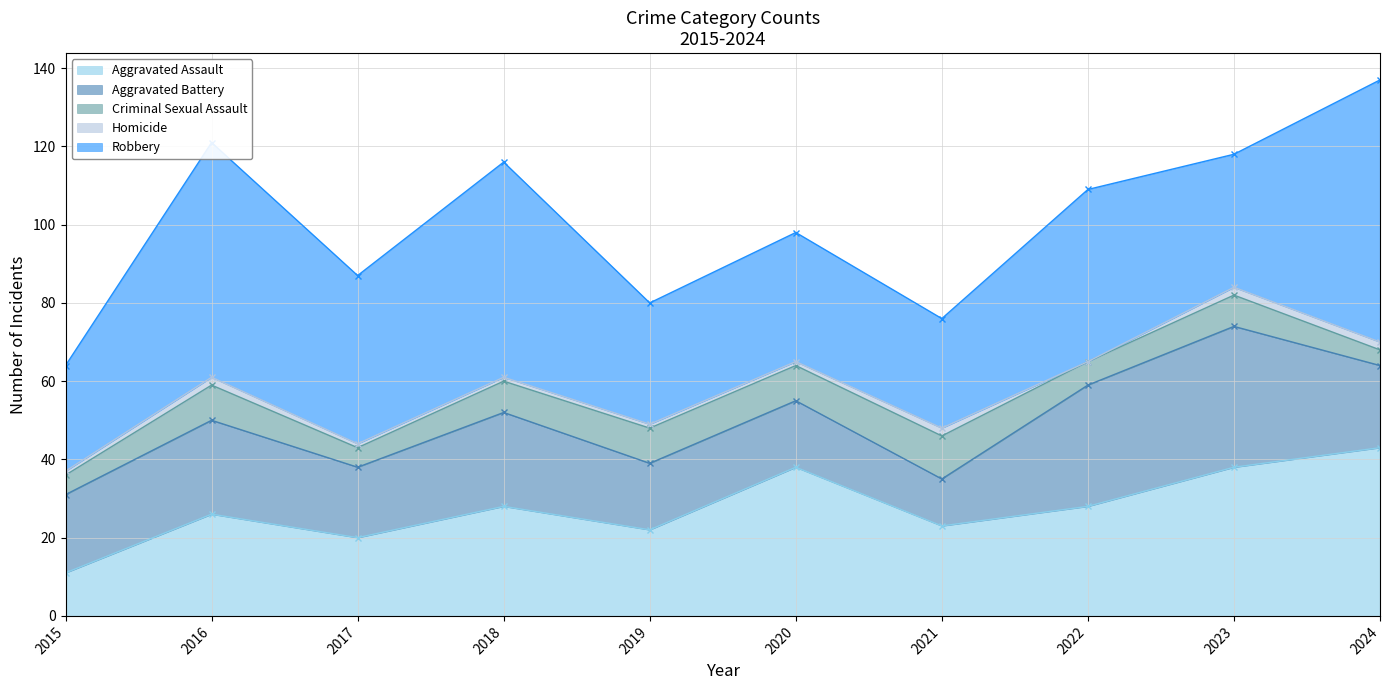

What is the value of the Aggravated Assault point at the 1st from the left?

11